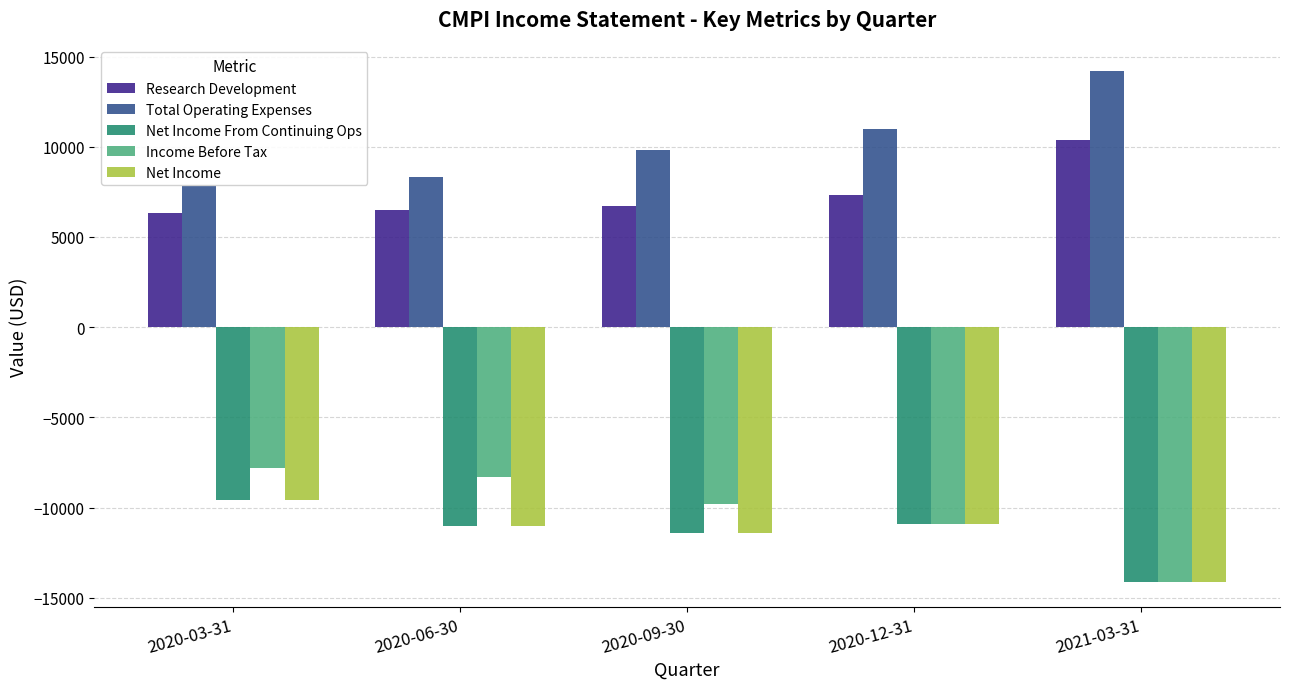

What is the greatest value displayed?

14200